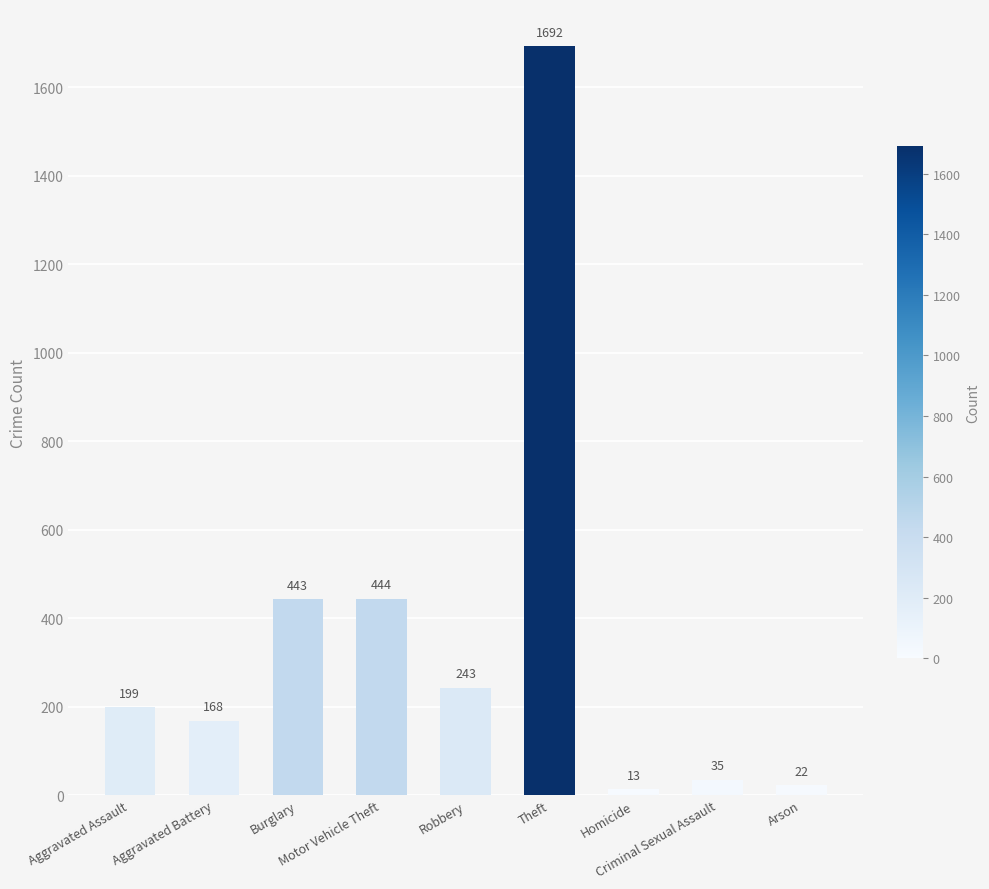

True or false: the data shows 89 at Aggravated Assault.

False